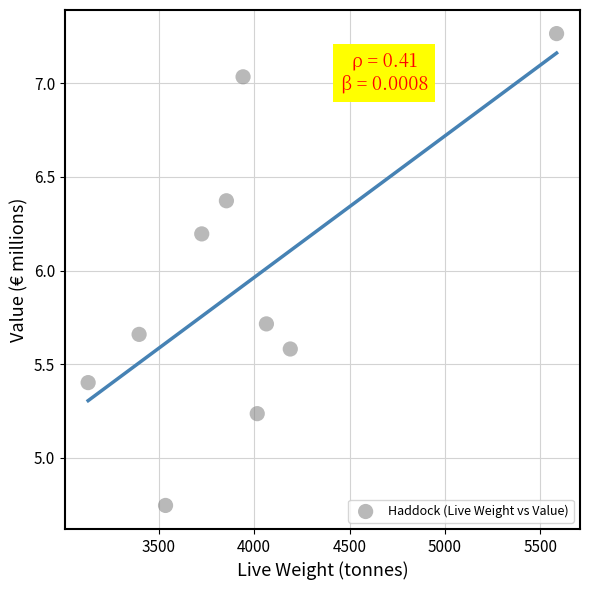

What Y value in the scatter plot is closest to 6?

6.2